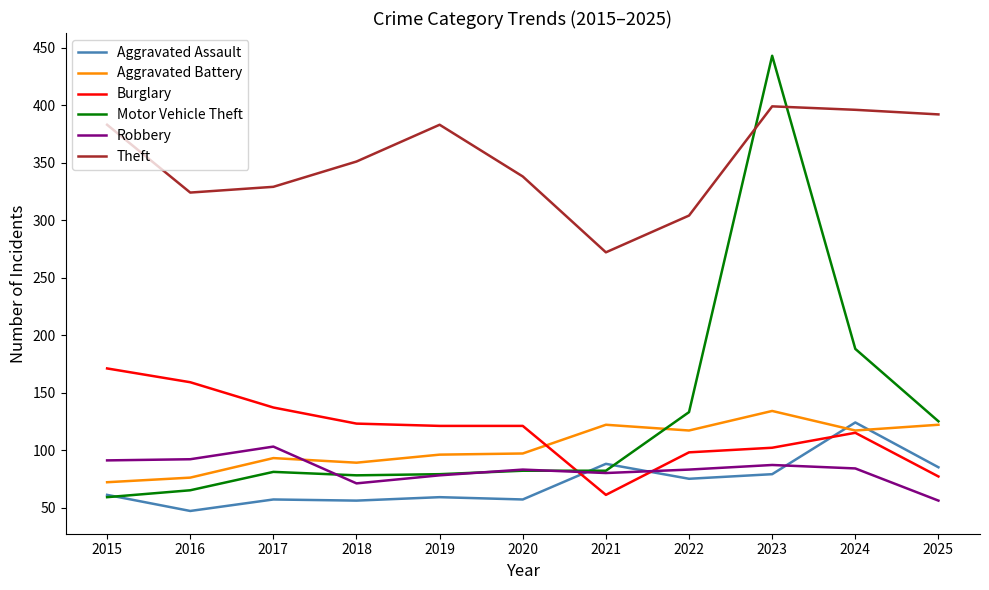

The value of Burglary at 2021 is 35. True or false?

False